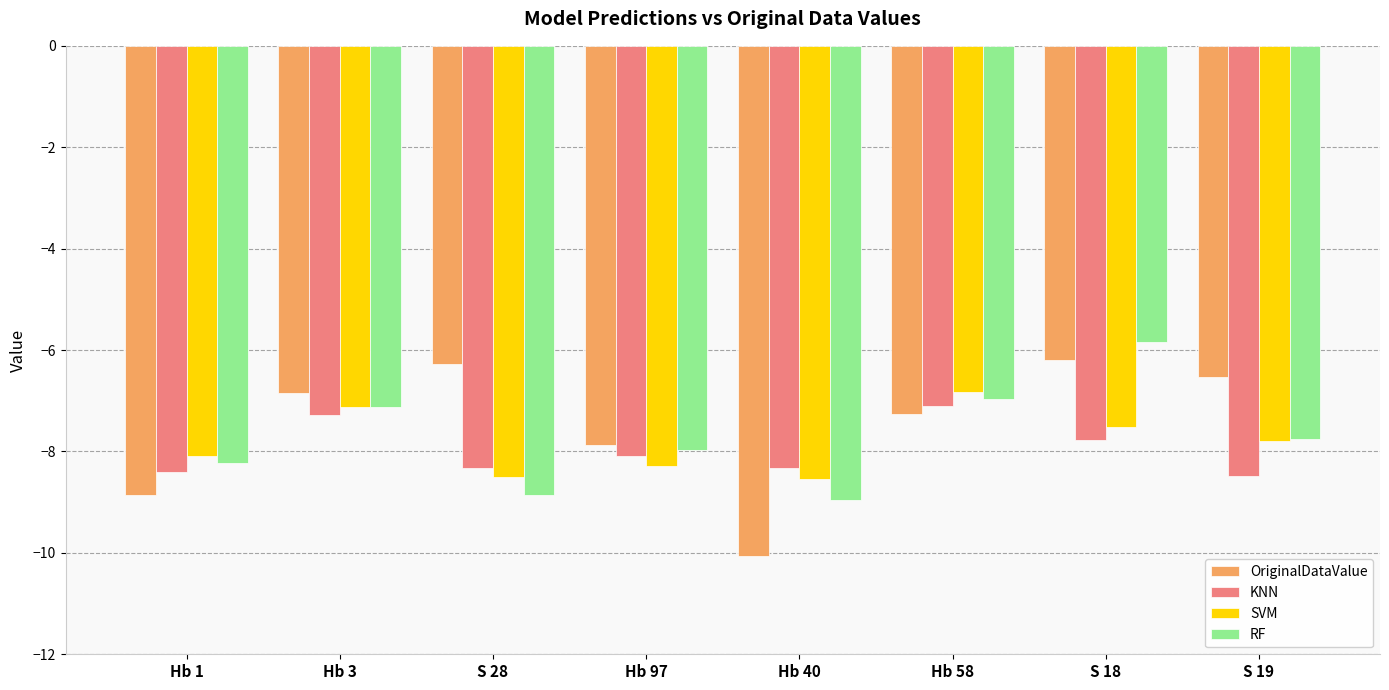

Is it true that RF equals -7.1 at Hb 3?

True